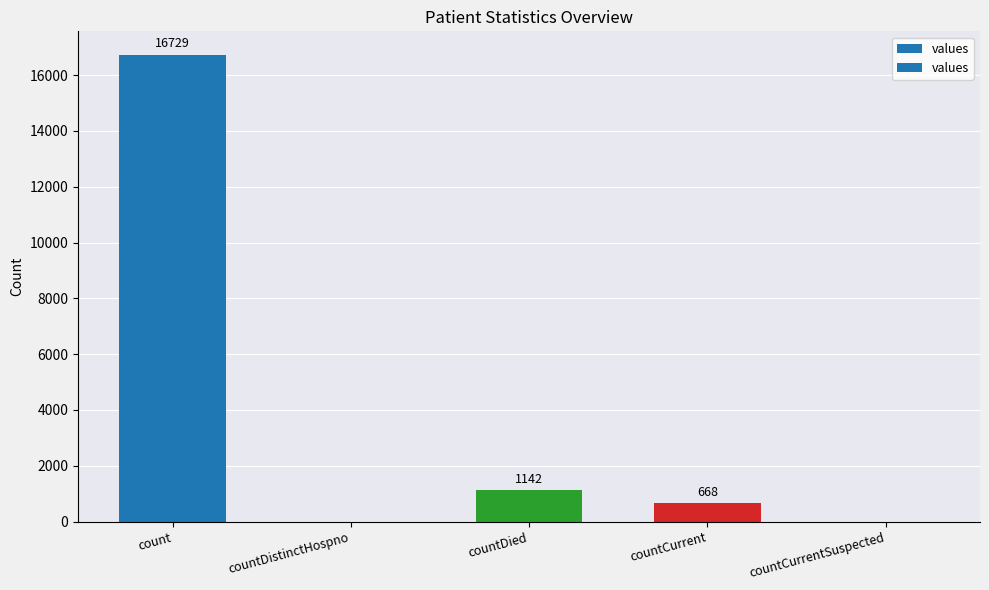

Is it true that the value at count is 16729?

True